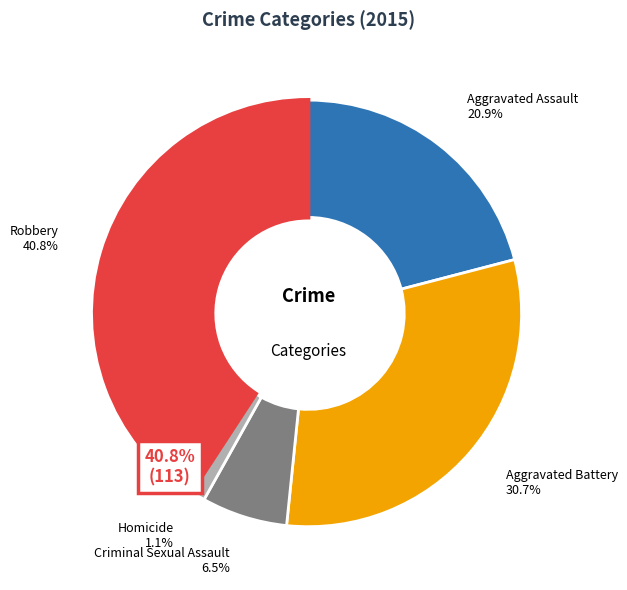

To the nearest percent, what percentage of the pie is Aggravated Assault?

21%